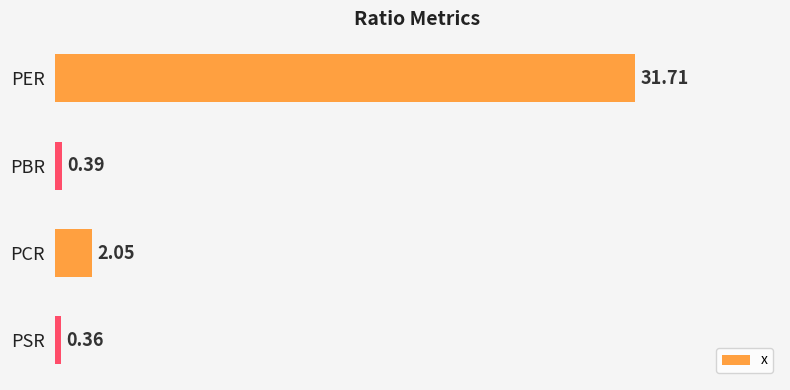

What is the change in value from PBR to PCR?

+1.7